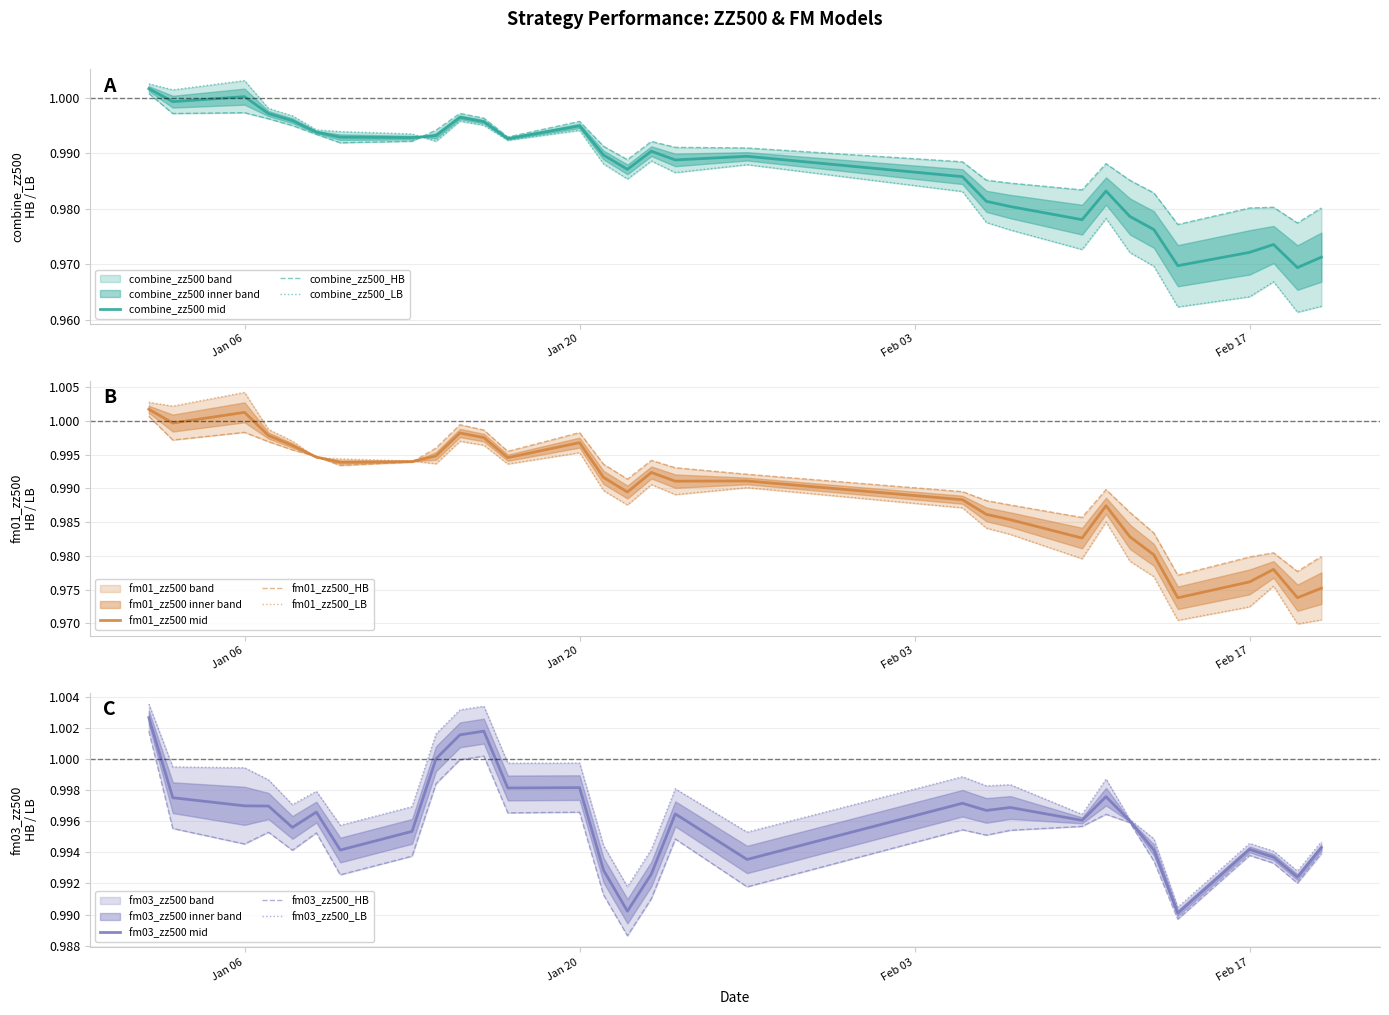

How many interior local peaks does the combine_zz500_LB series have?

7